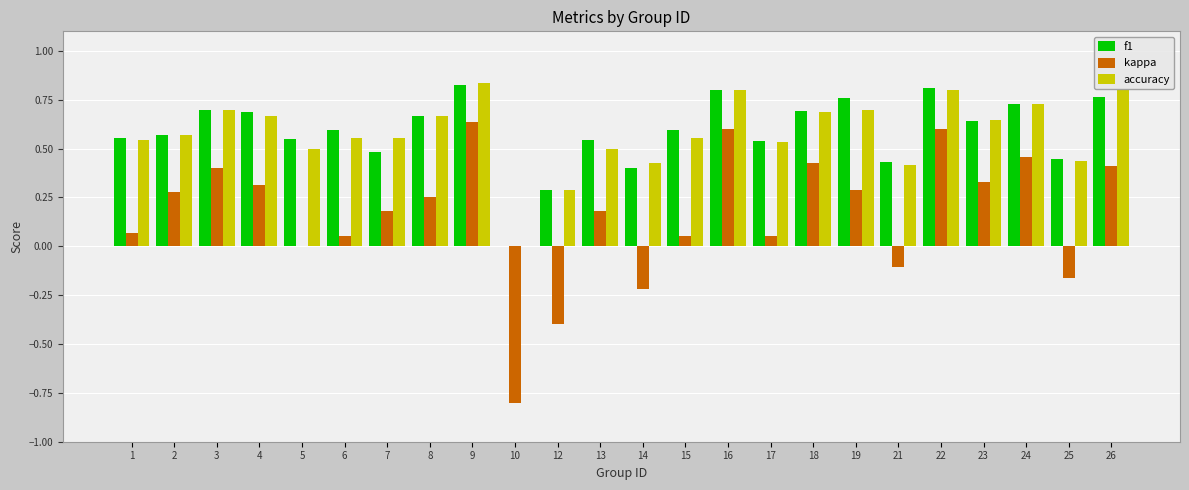

The kappa series shows 0.6 at 16. True or false?

True